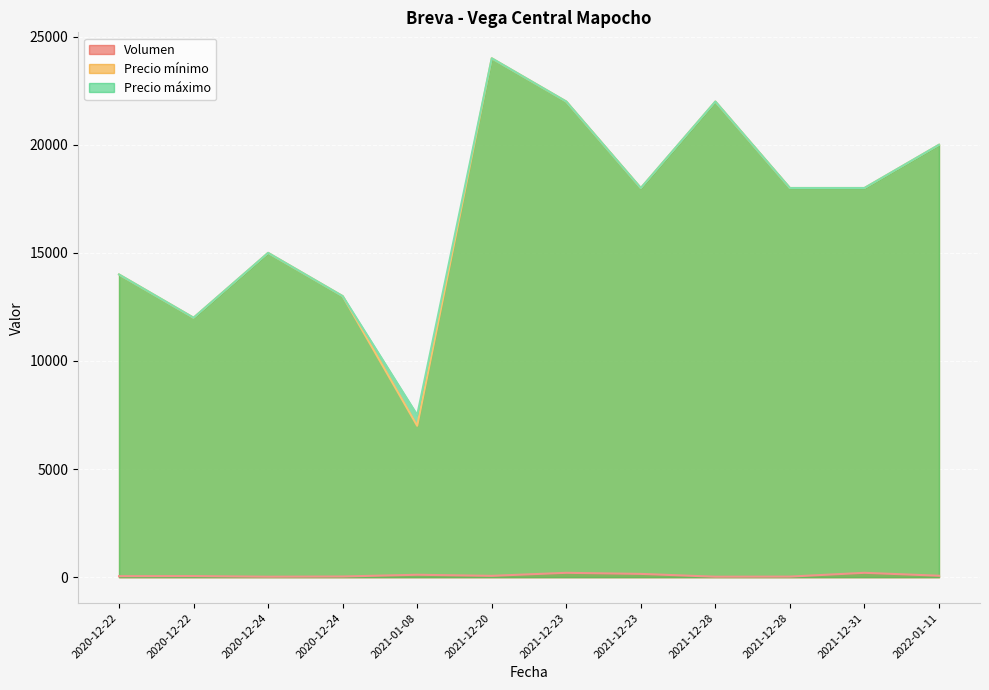

What are all the series names shown in the legend?

Volumen, Precio mínimo, Precio máximo